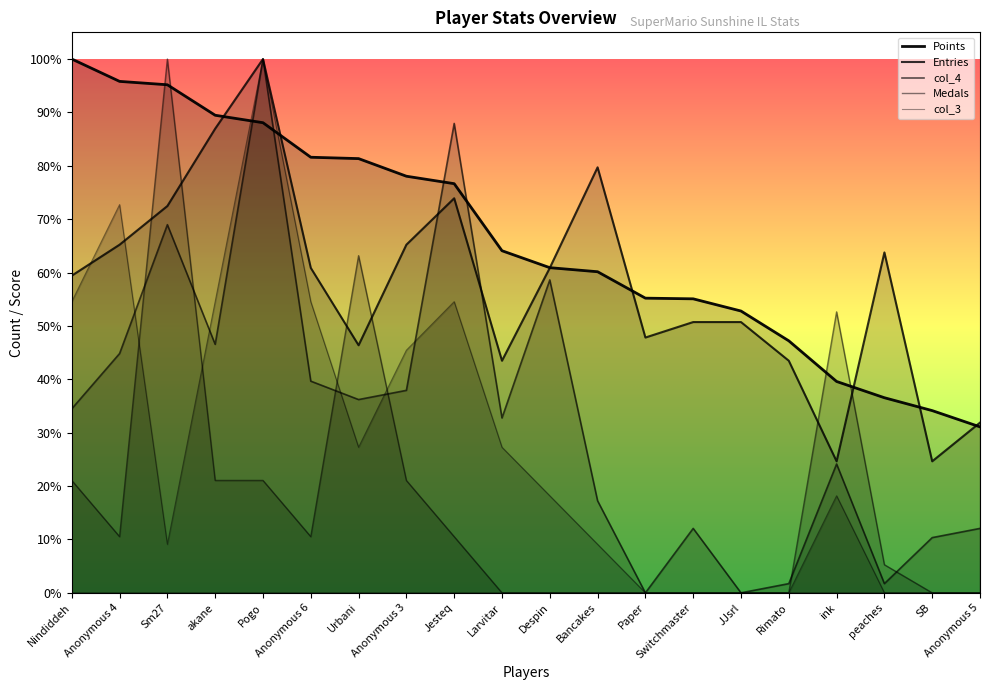

True or false: Entries has a value of 365.4 at Urbani.

True